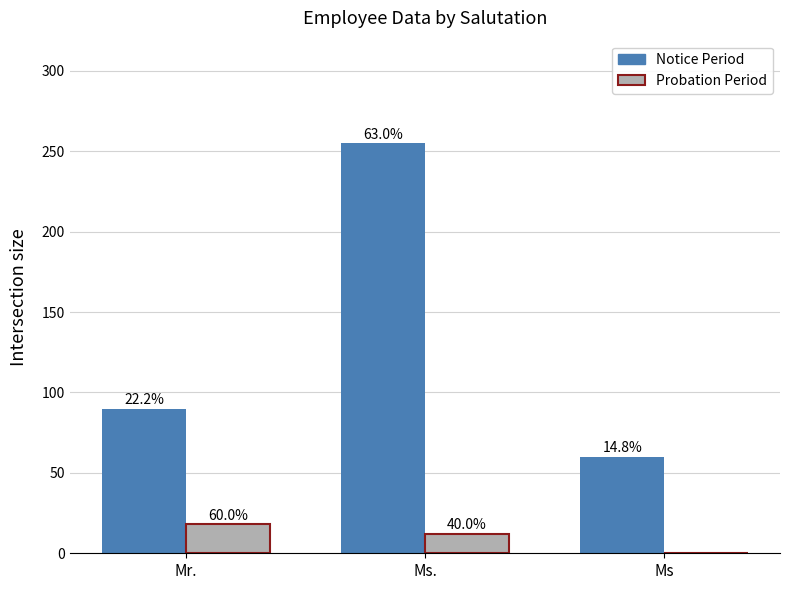

What are all the series names shown in the legend?

Notice Period, Probation Period